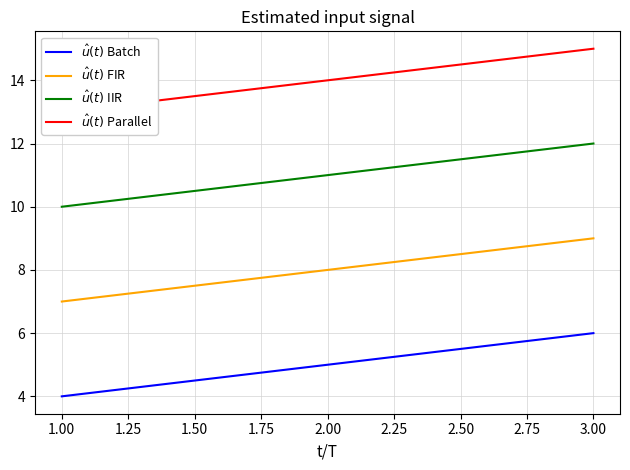

What is the greatest value displayed?

15